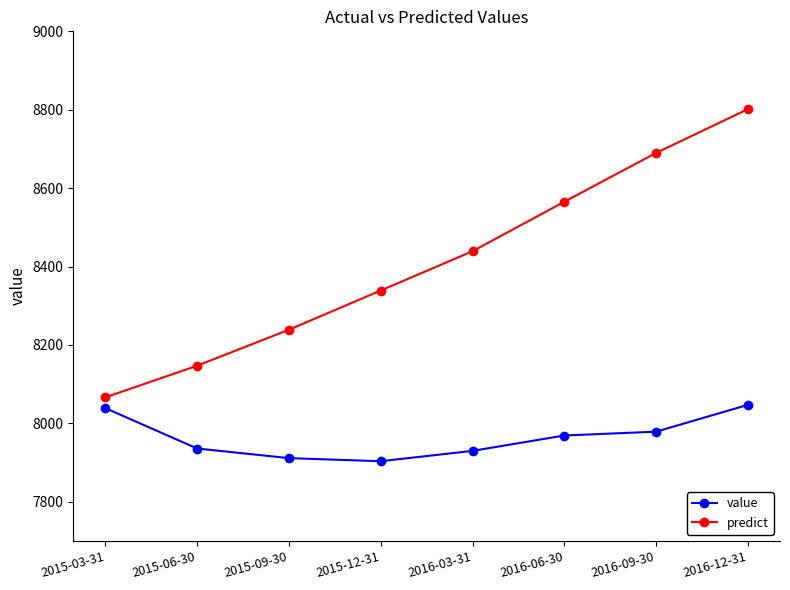

What is the smallest value displayed?

7903.4